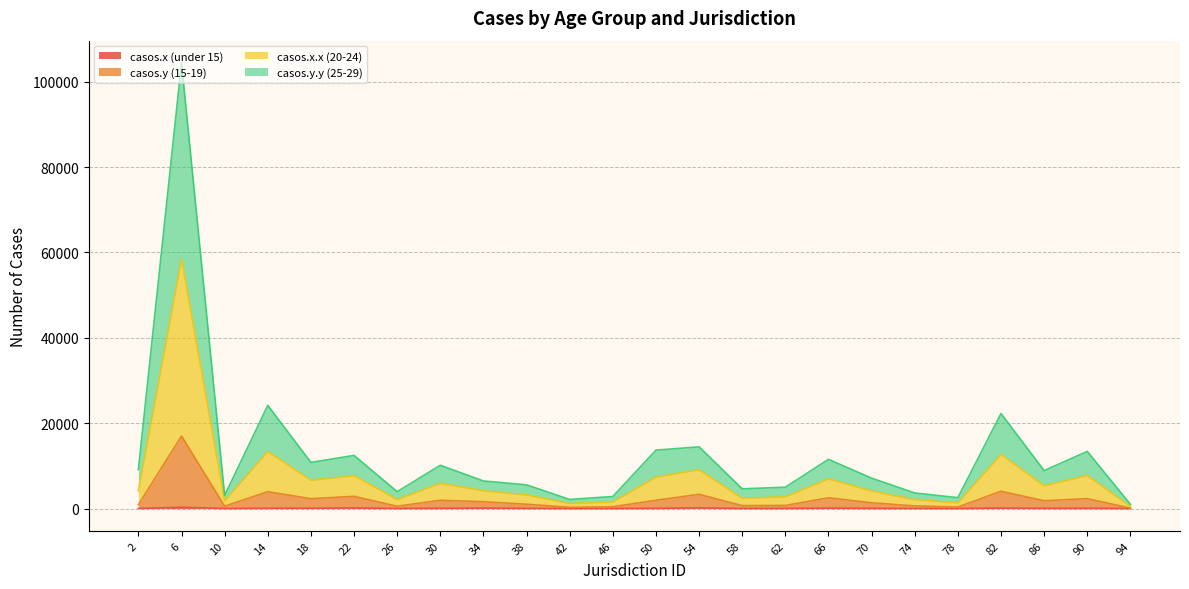

What is the value of the casos.x (under 15) point at the 5th from the left?

70